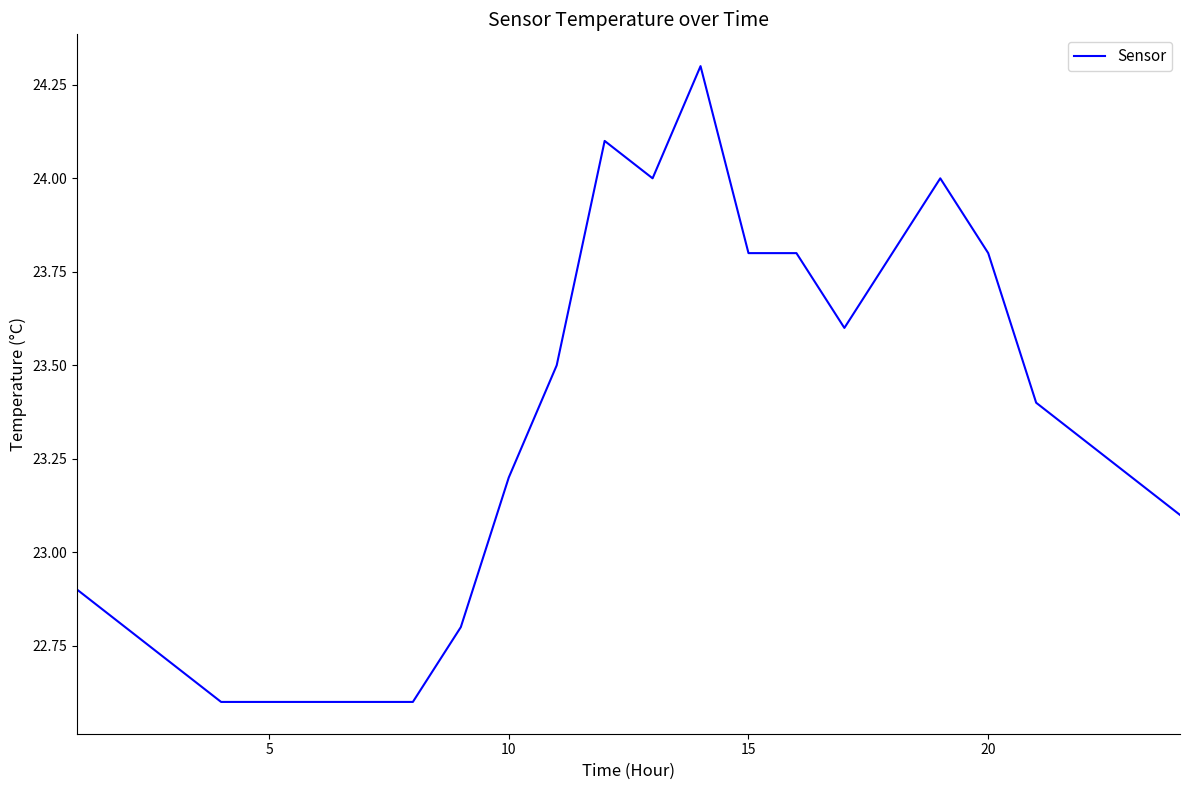

What is the sum of all values?

559.1